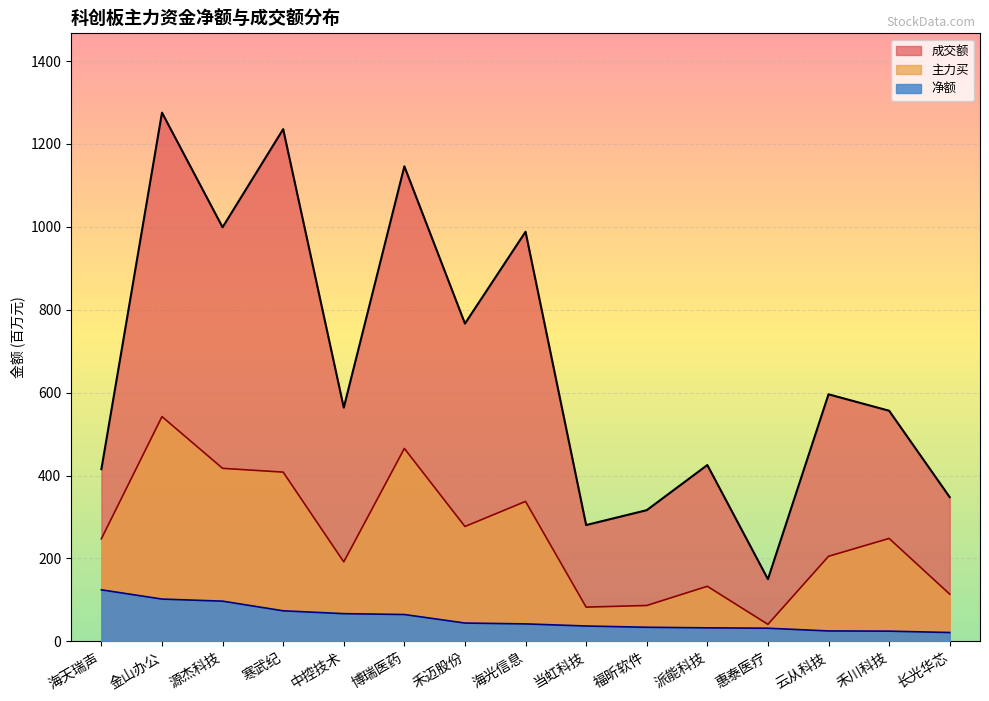

How many data points does each series have?

15